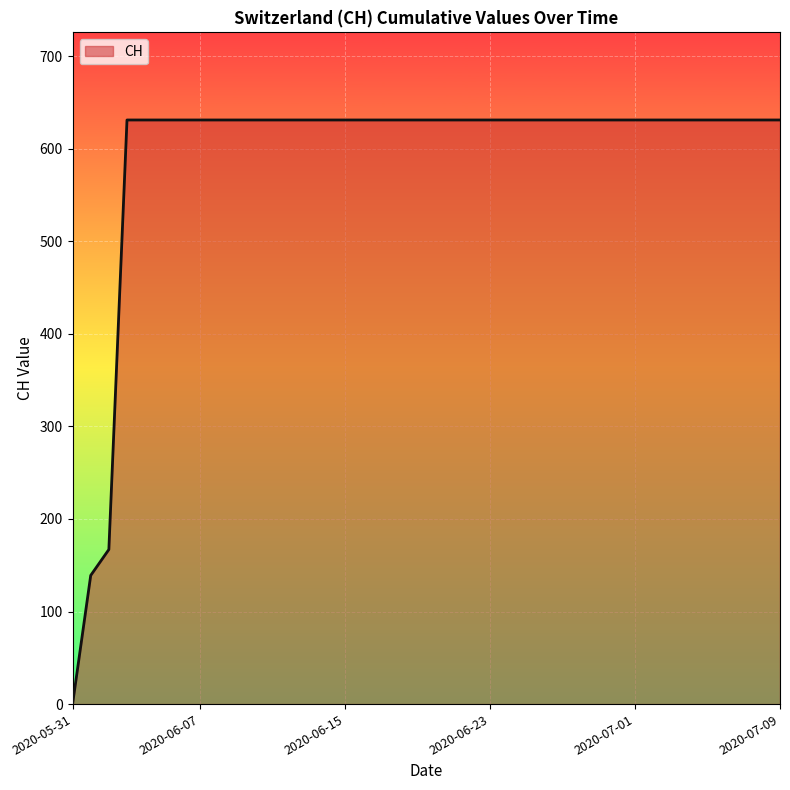

How many lines are shown in the chart?

1